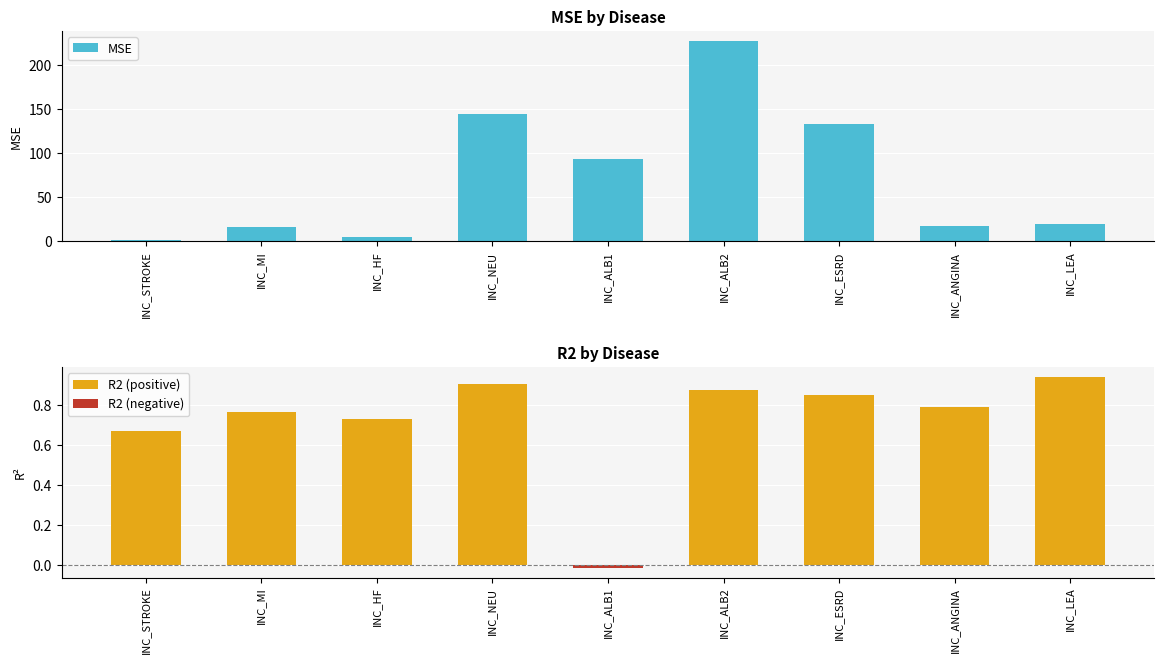

How many negative values does the R2 series have?

1